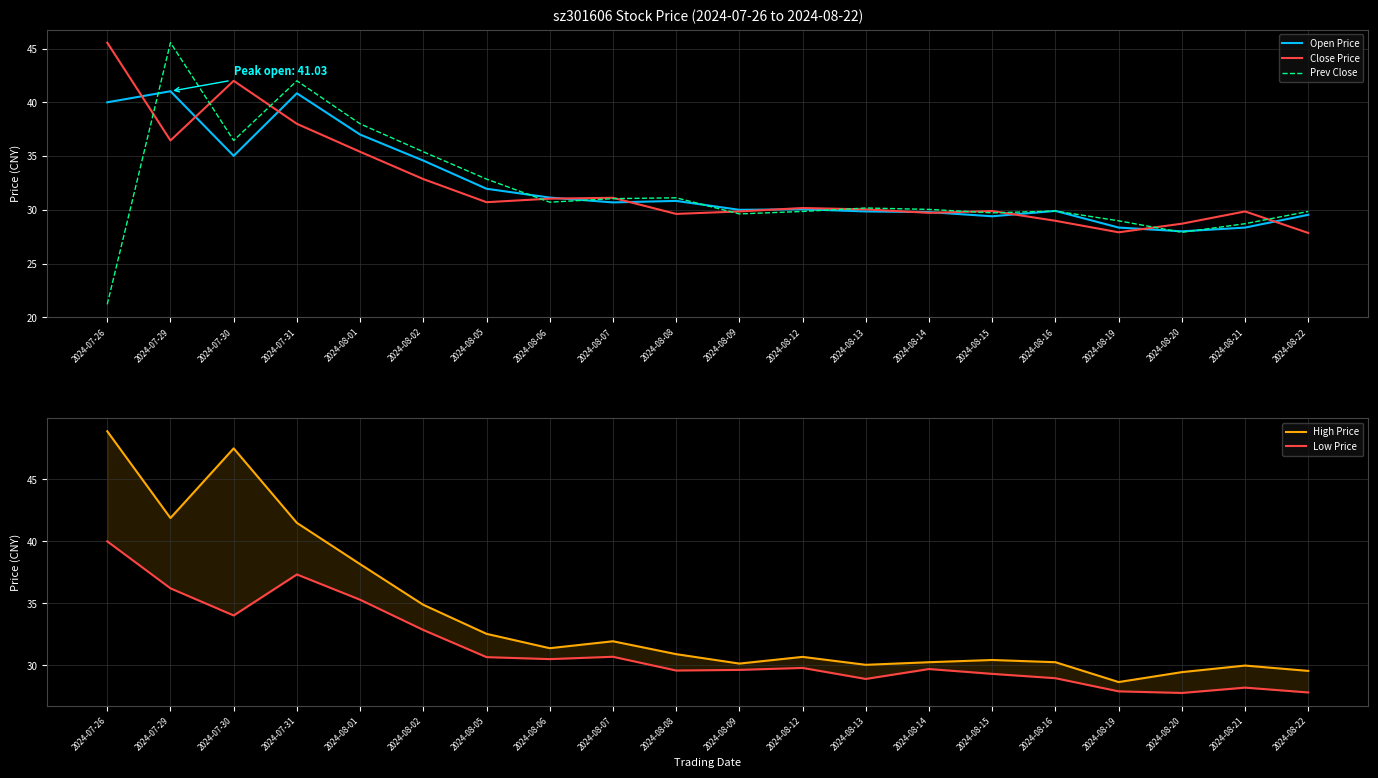

At how many categories does at least one series exceed 40?

4